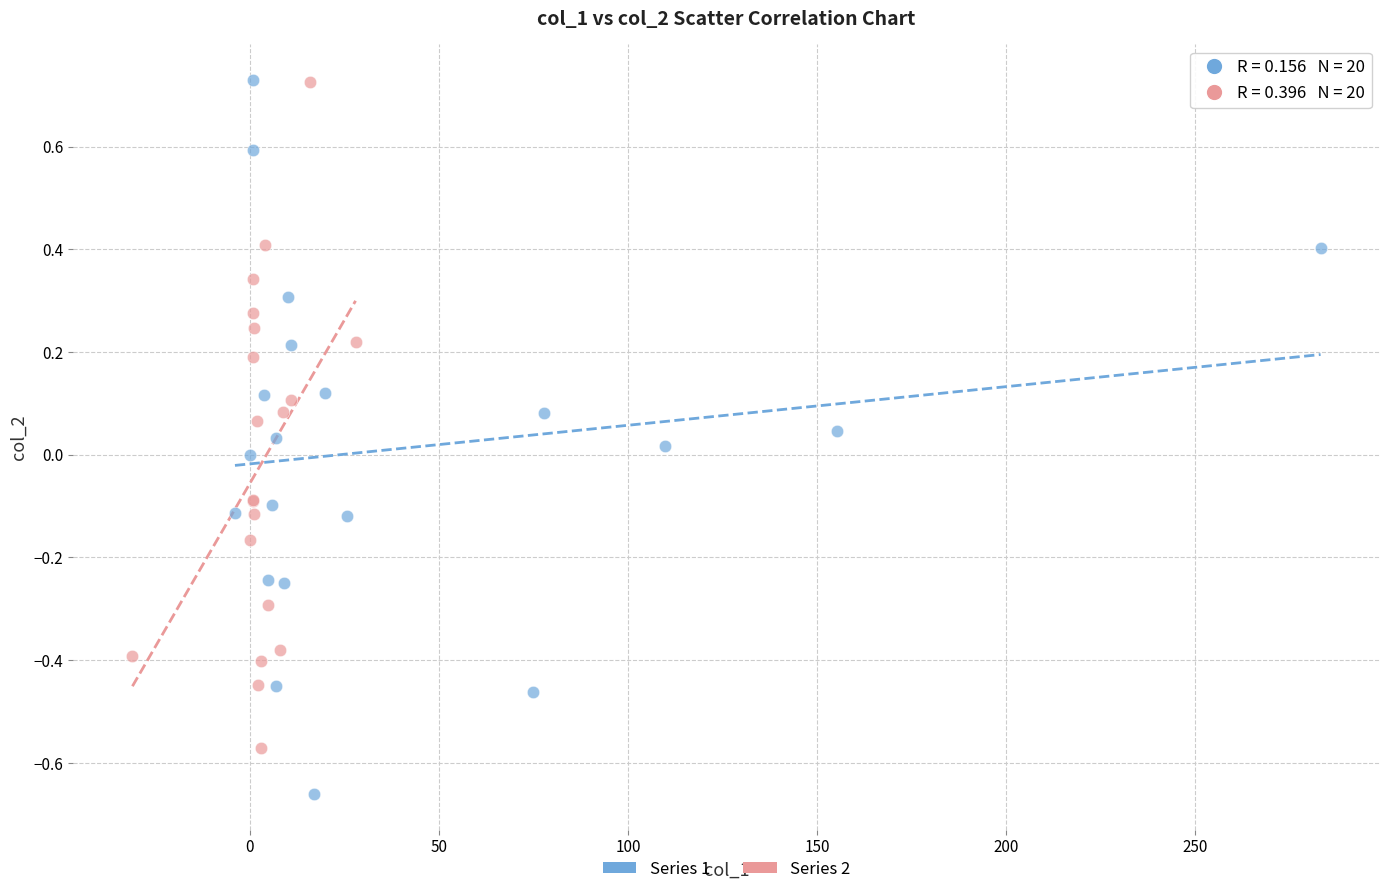

What are all the series names shown in the legend?

Series 1, Series 2